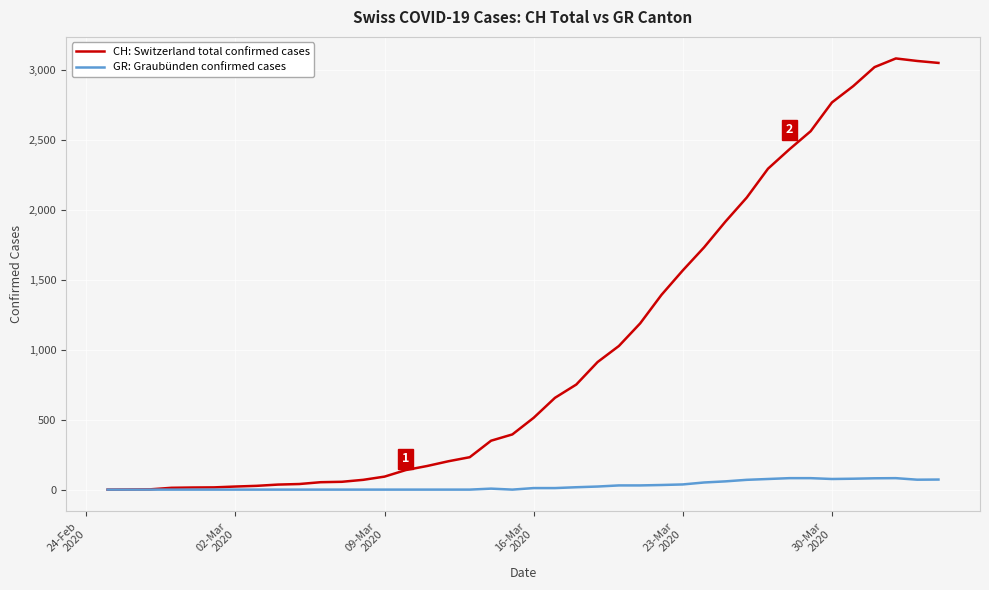

Rank the series by their average value, from lowest to highest.

GR: Graubünden confirmed cases, CH: Switzerland total confirmed cases